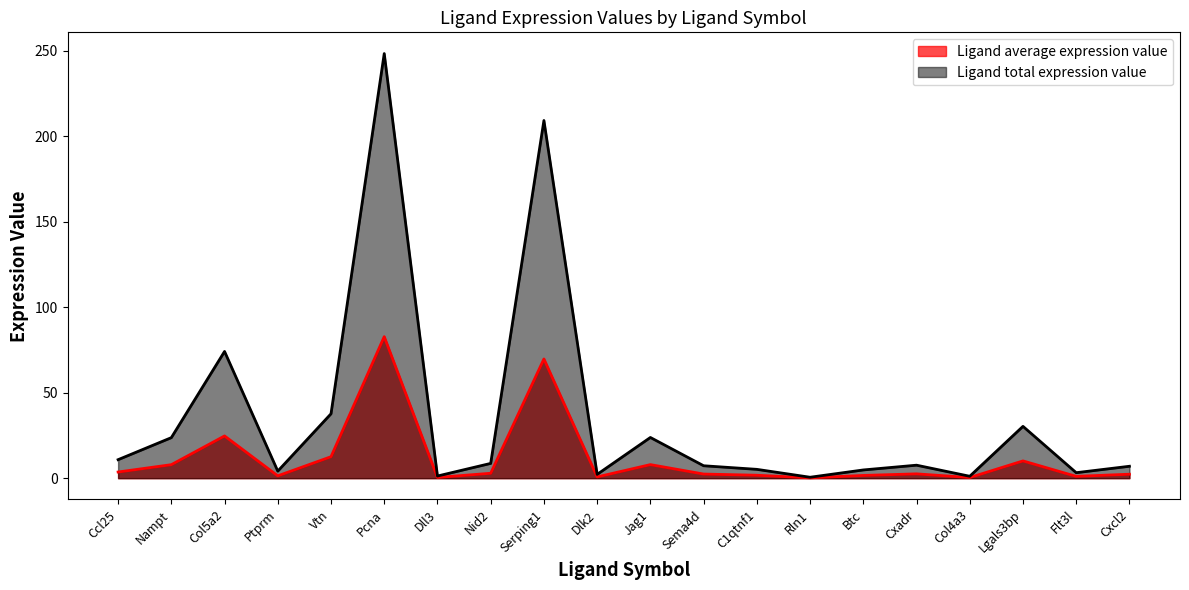

Reading left to right, extract all data points from this chart.

Ligand average expression value: 3.6	7.9	24.7	1.4	12.6	82.8	0.4	2.9	69.8	0.7	7.9	2.4	1.7	0.2	1.6	2.5	0.4	10.1	1.1	2.3
Ligand total expression value: 10.8	23.7	74.1	4.1	37.7	248.4	1.3	8.6	209.3	2.2	23.8	7.3	5.2	0.5	4.8	7.6	1.1	30.3	3.2	7.0